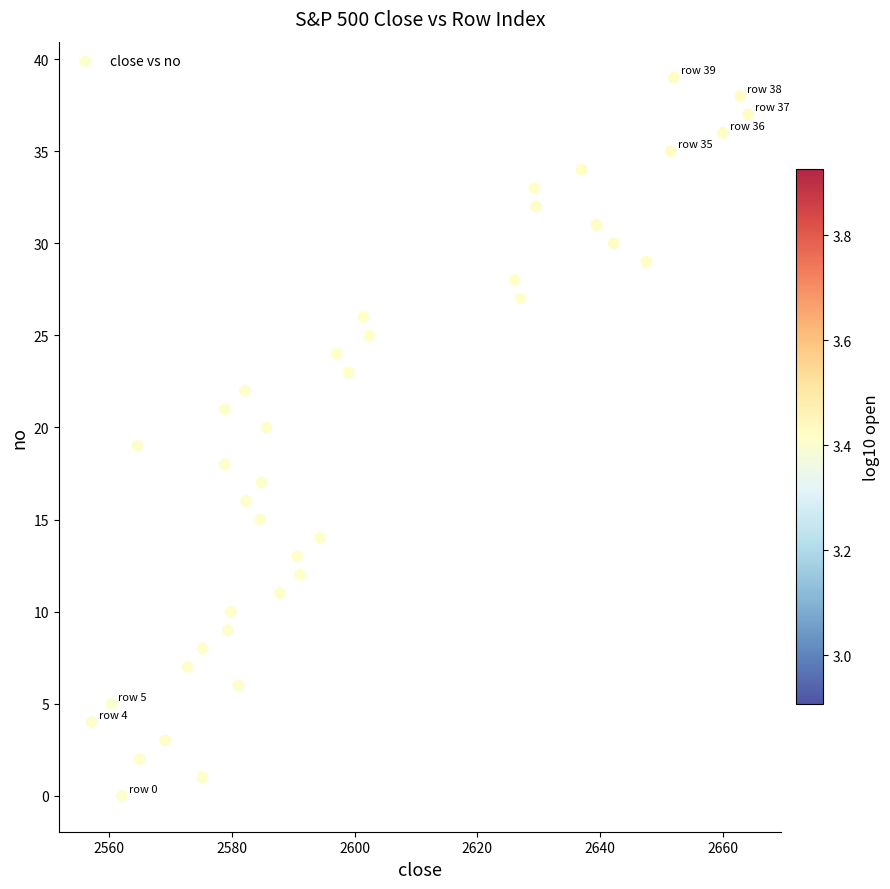

What is the range of Y values (max minus min)?

39